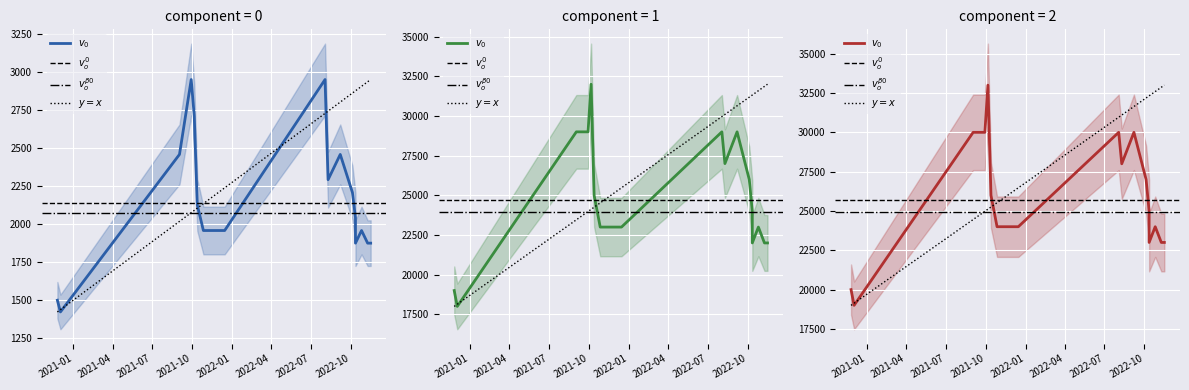

What is the spread (max minus min) of values at 2022-11-09?

21125